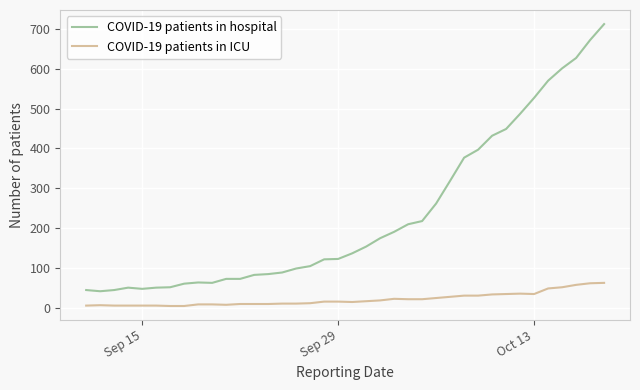

Which series has the largest range (max minus min)?

COVID-19 patients in hospital